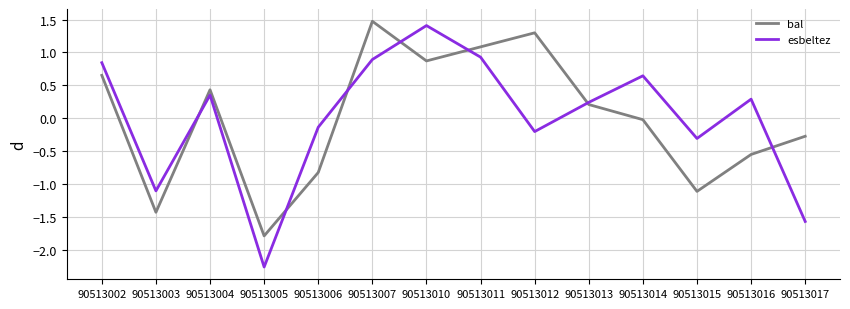

What is the total value across all series at 90513007?

2.4